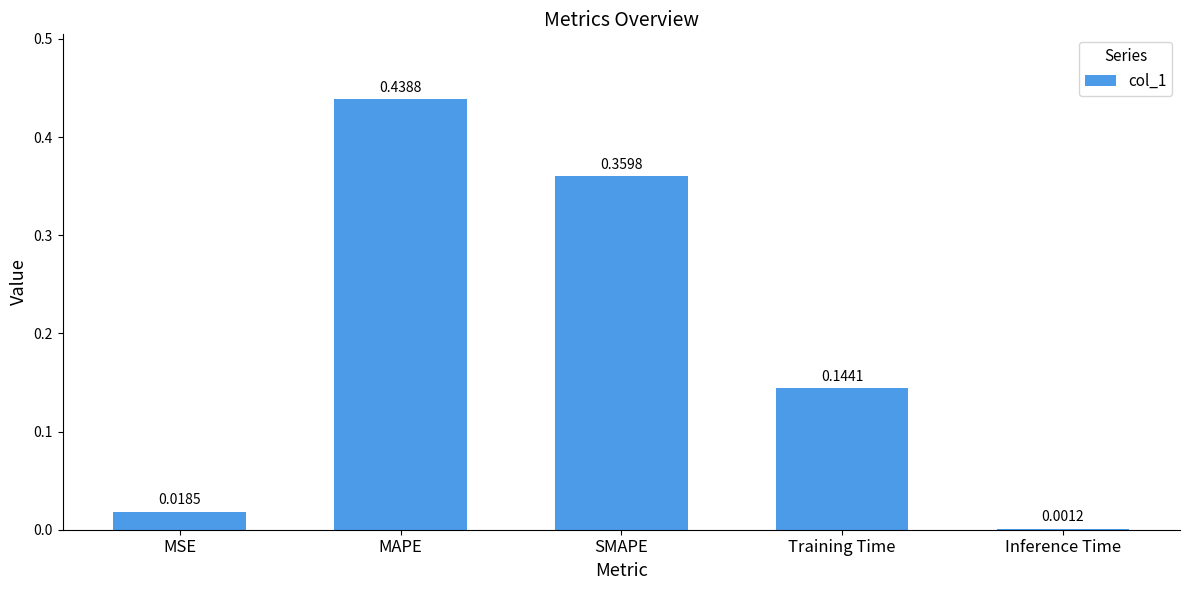

What is the sum of all values?

1.0